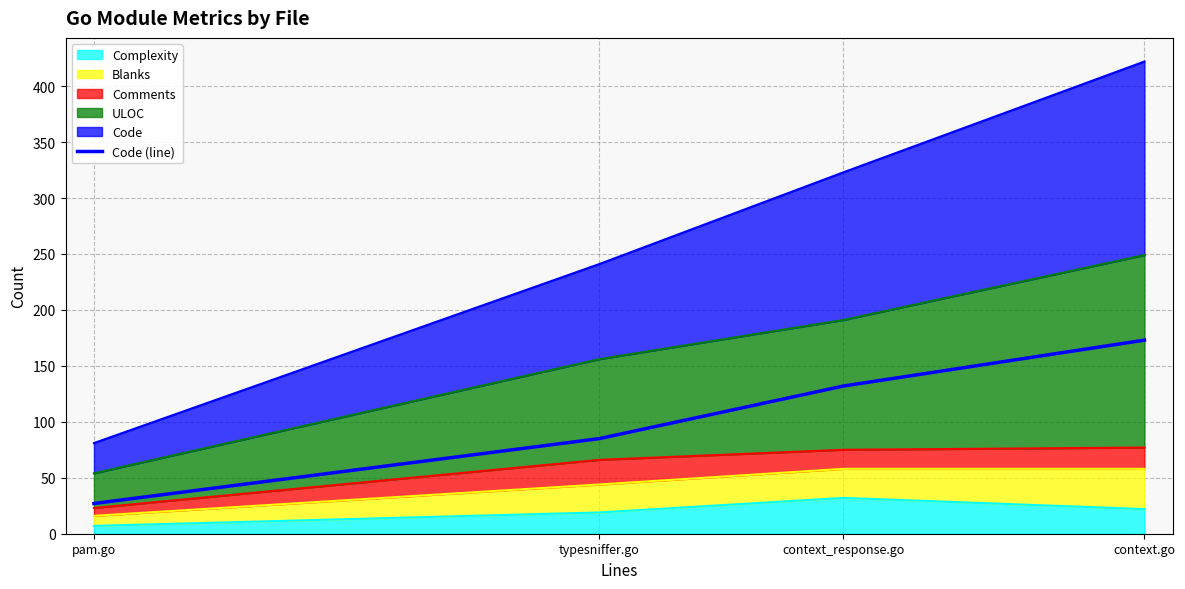

How many data points are less than 132?

2